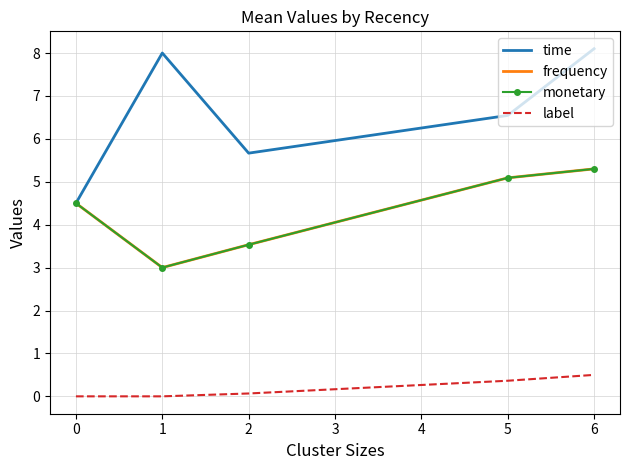

What is the minimum value for time?

4.5